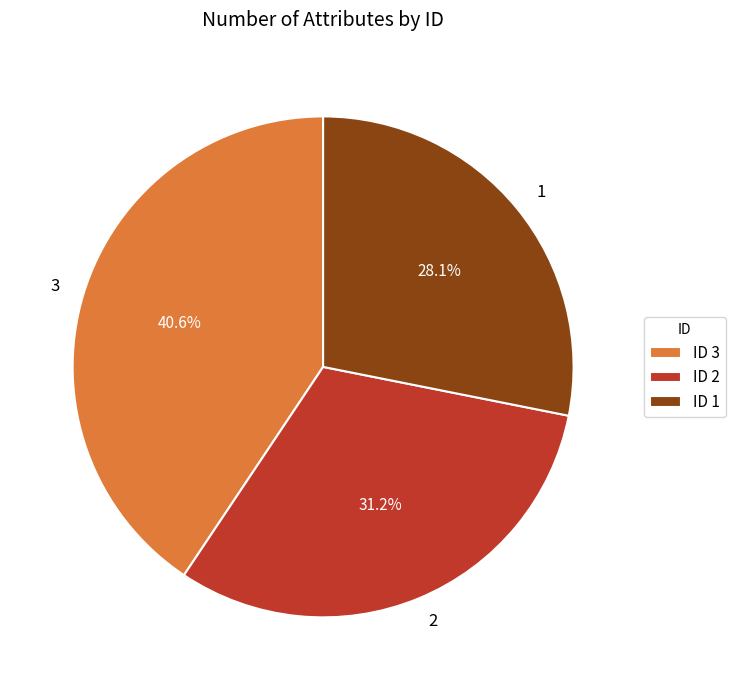

What is the ratio of the value at 3 to the value at 1?

1.4